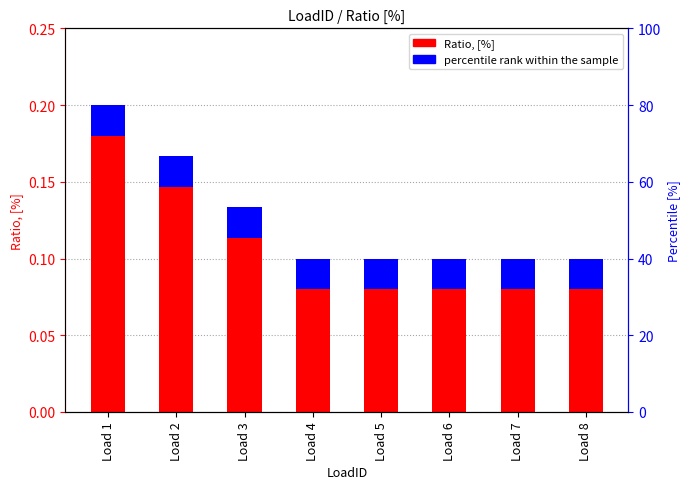

The value of accent (0.02 offset) at Load 1 is 0.0. True or false?

False